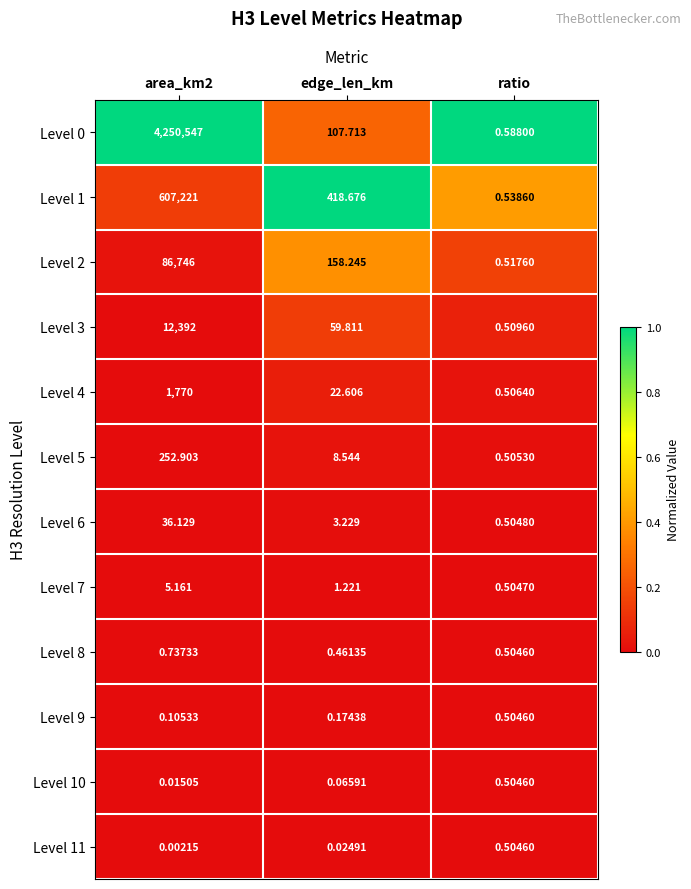

At which category is the sum across all series the highest?

area_km2